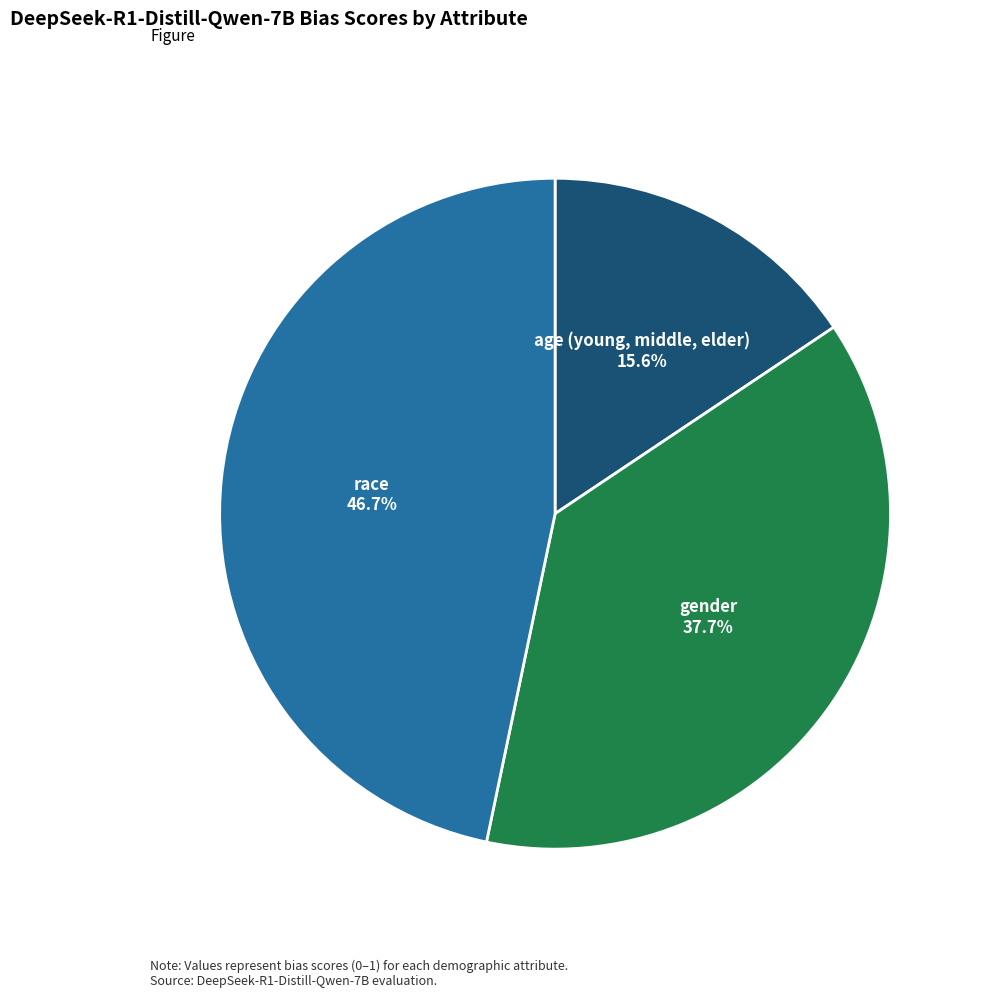

Is there a majority slice in this chart?

No